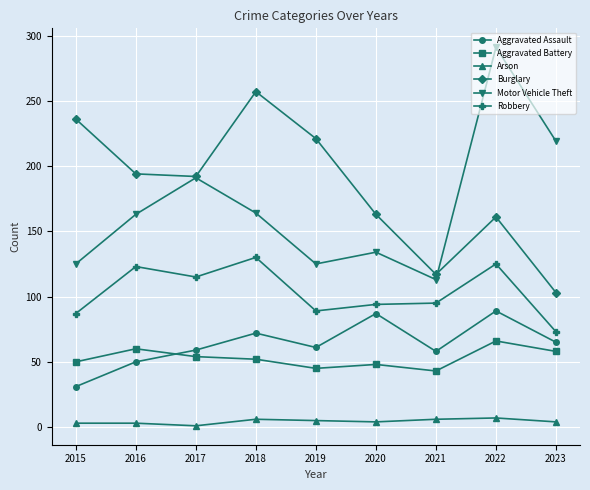

True or false: Aggravated Assault has more than 2 points higher than both neighbors.

True